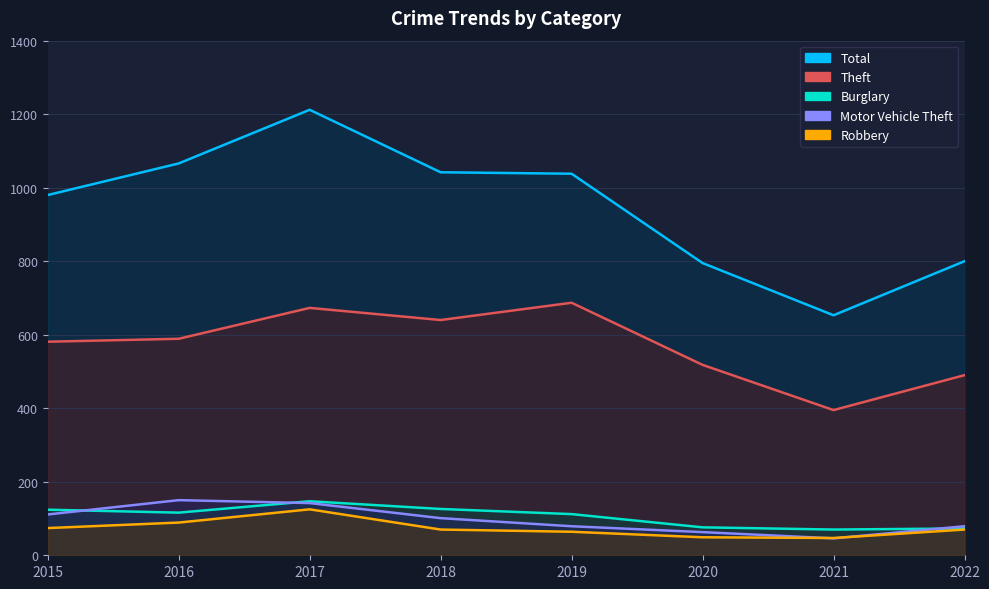

How many interior local peaks does the Robbery series have?

1